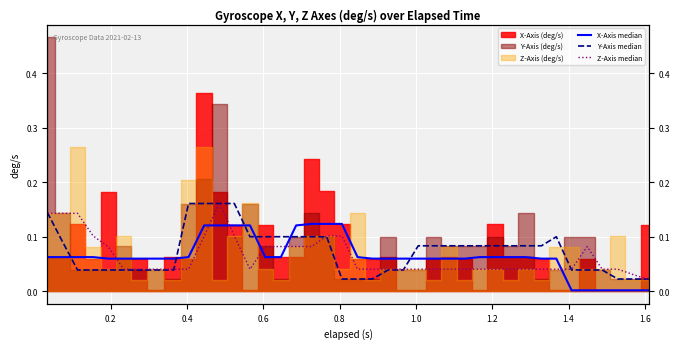

True or false: X-Axis median has a value of 0.0 at 23.

False